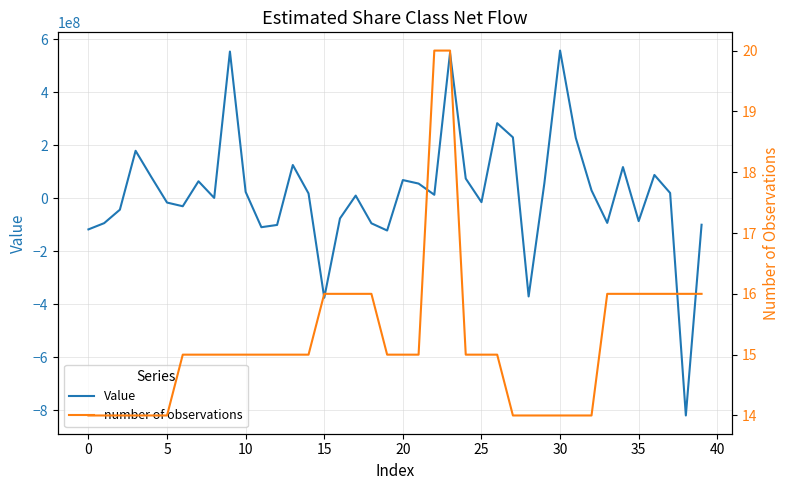

What is the minimum value for Value?

-820039519.3